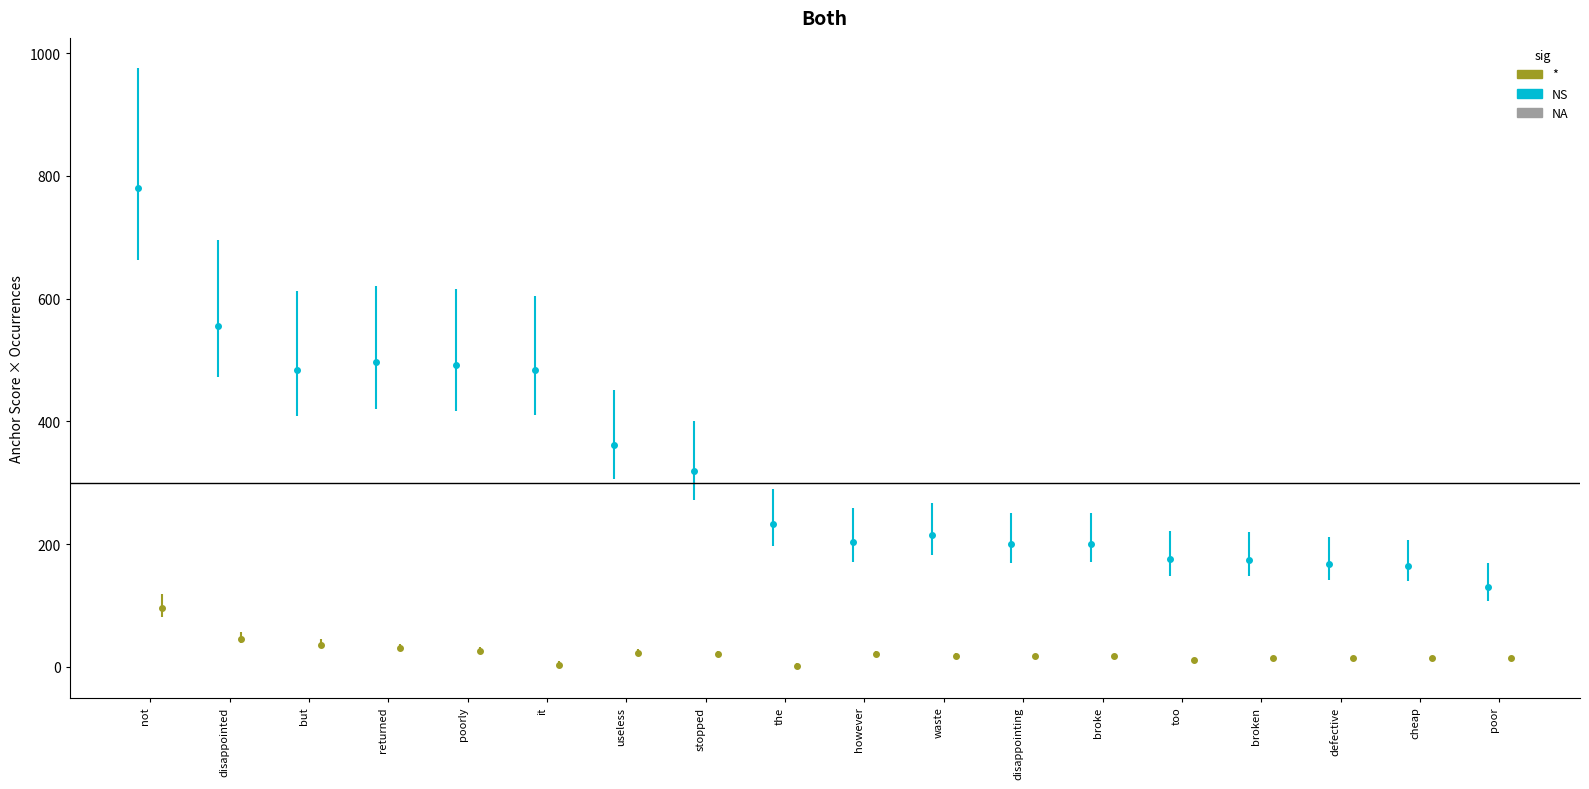

The positive_pct_pos series shows 1.5 at but. True or false?

False